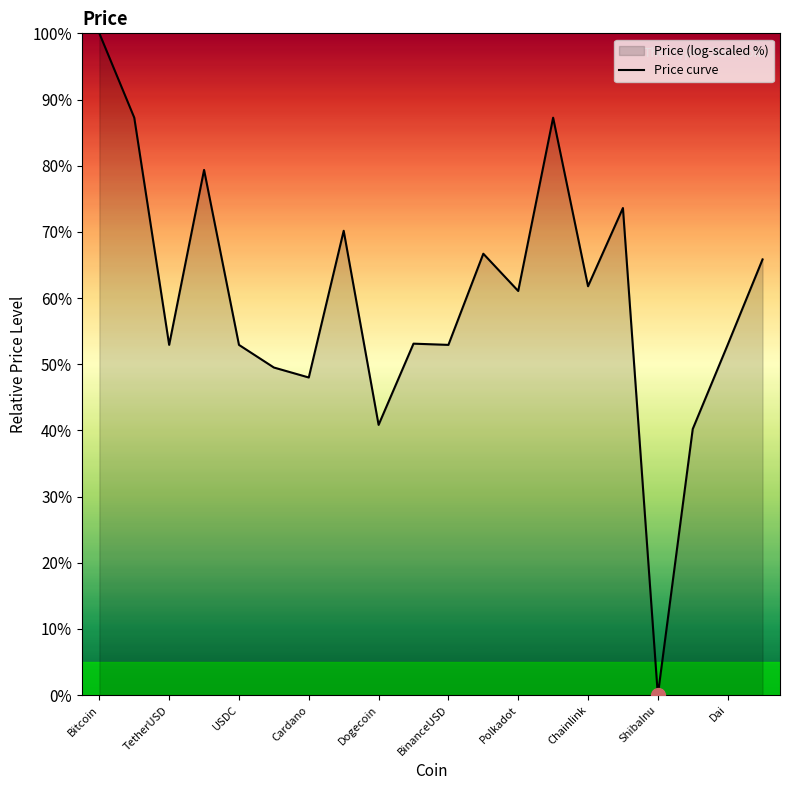

Between Cardano and TetherUSD, which is larger?

TetherUSD